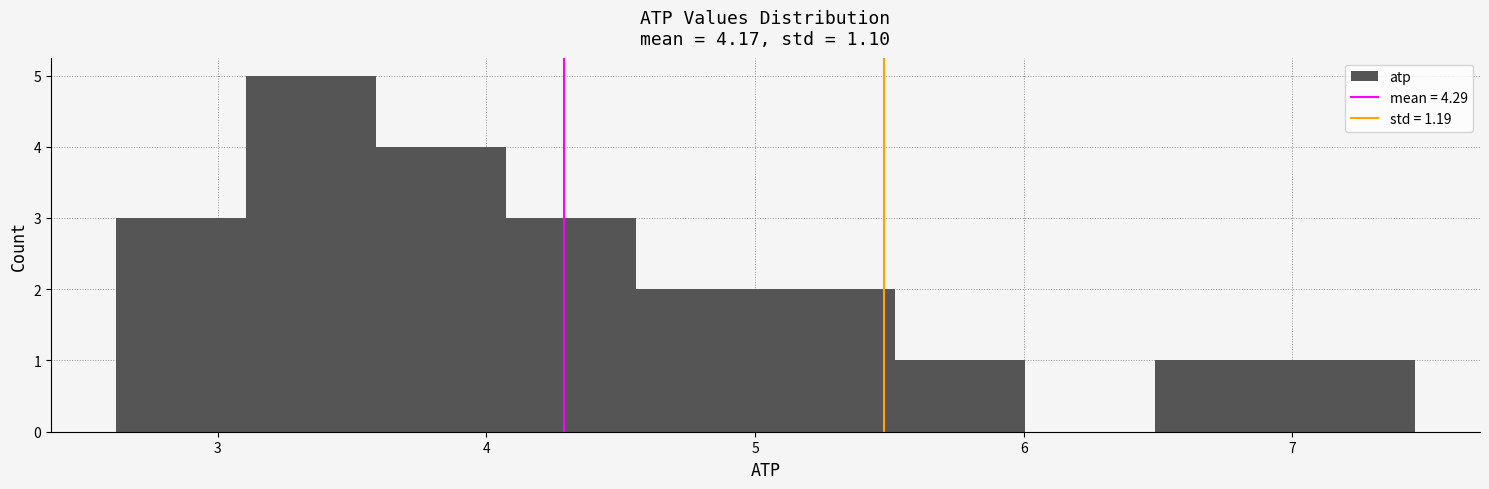

Reading left to right, list every bar in this chart as the range it spans on the x-axis followed by its height. Neither the bar edges nor the heights are printed on the chart, so give them approximately, as read against the axes.

2.6 to 3.1: 3
3.1 to 3.6: 5
3.6 to 4.1: 4
4.1 to 4.6: 3
4.6 to 5.0: 2
5.0 to 5.5: 2
5.5 to 6.0: 1
6.0 to 6.5: 0
6.5 to 7.0: 1
7.0 to 7.5: 1